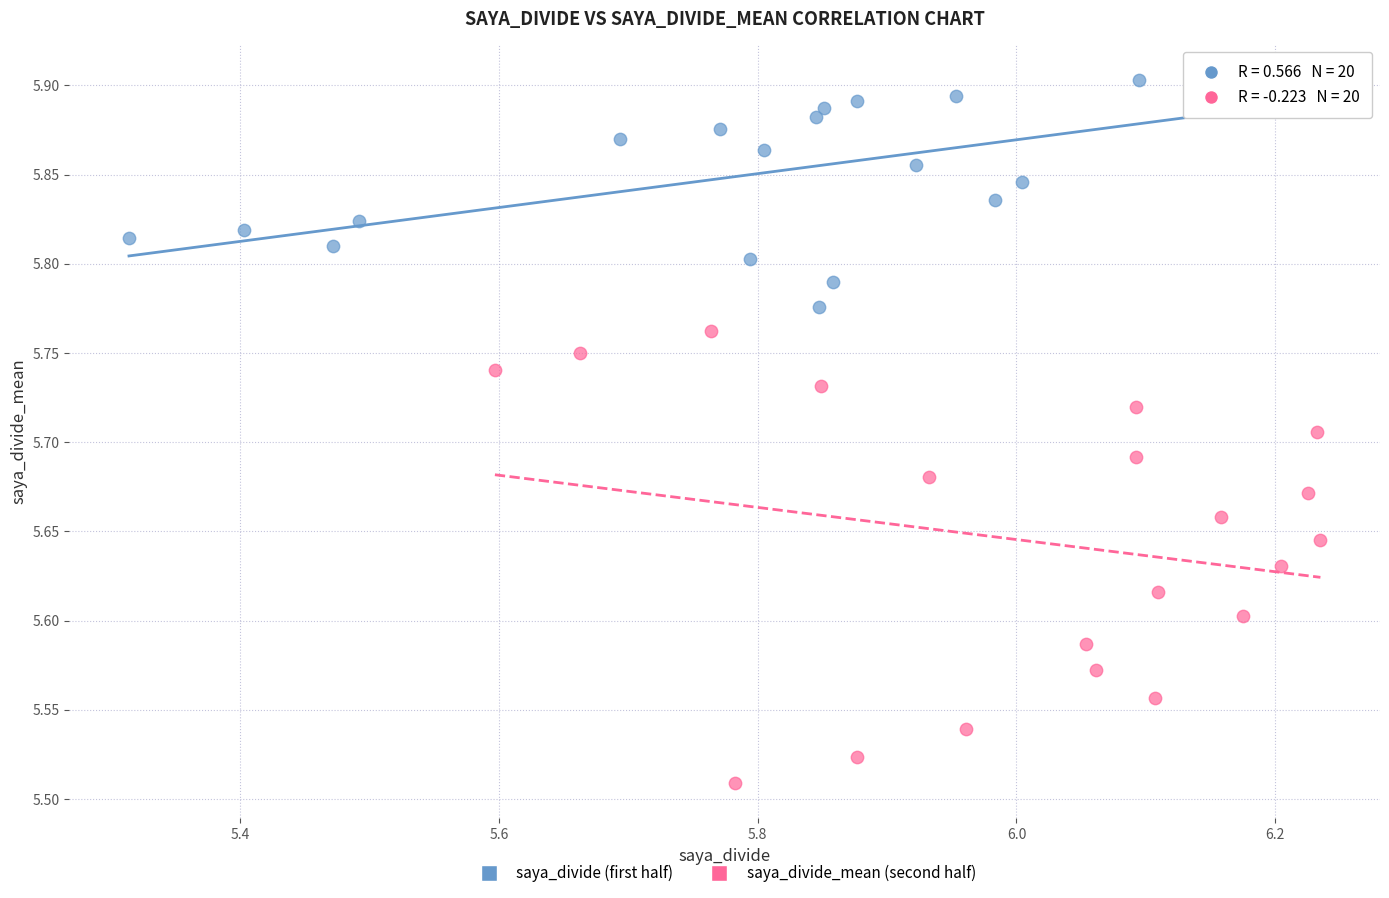

Which series reaches the minimum Y coordinate?

saya_divide_mean (second half)